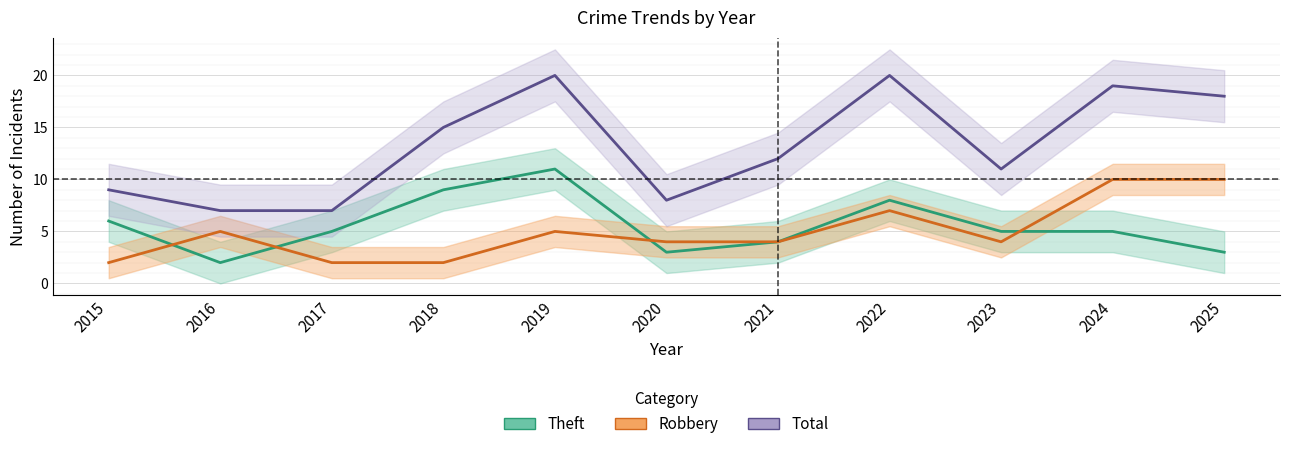

What is the value of the Total point at the 10th from the left?

19